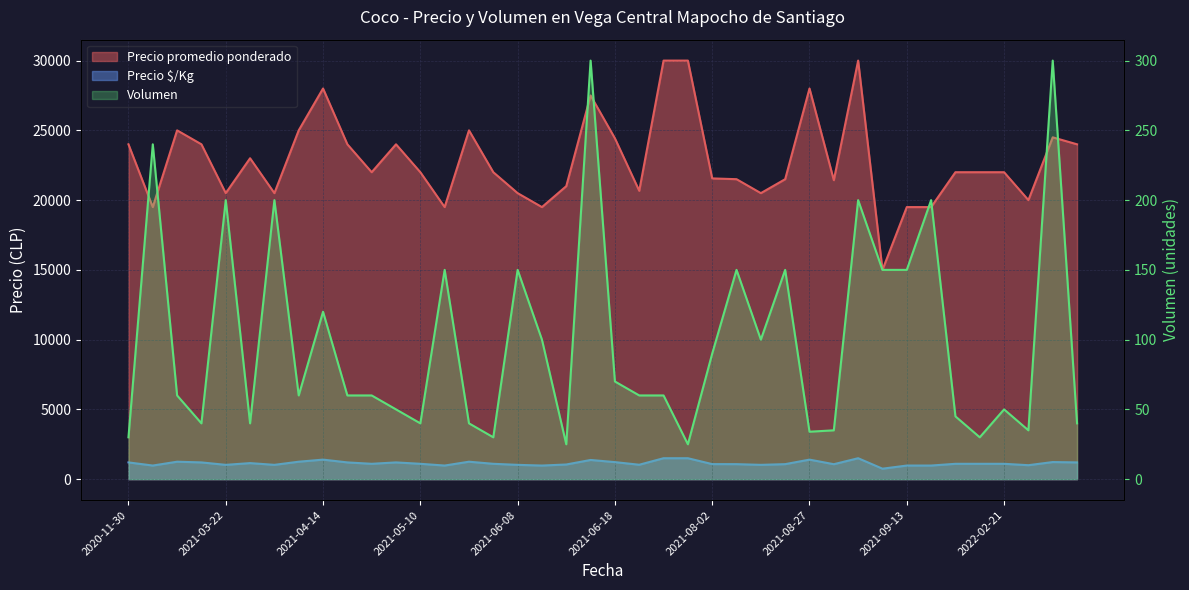

Does the chart have visible grid lines?

Yes